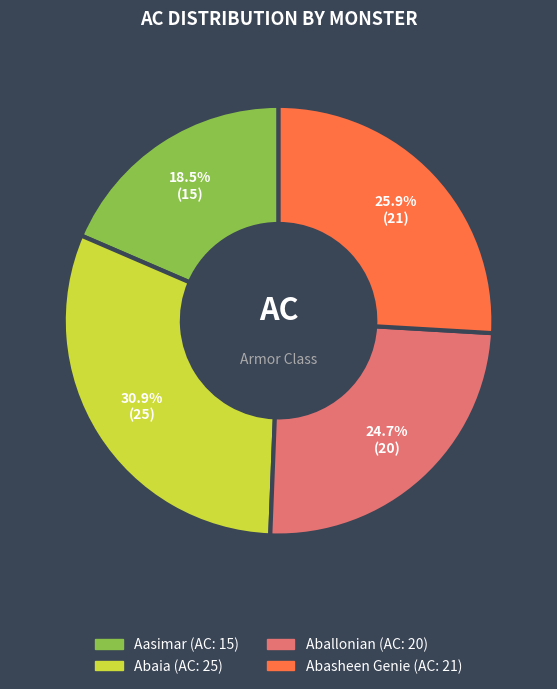

To the nearest percent, what is the difference between the largest and smallest slice percentages?

12%